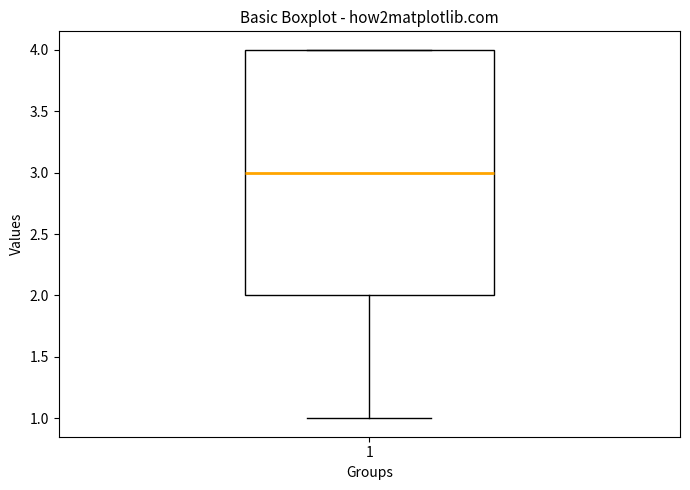

Transcribe this box plot: give where the median line is, the range the box spans, and where the two whiskers end, as read against the y-axis. The values are not printed on the chart, so give them approximately, as read against the axis.

median 3, box 2 to 4, whiskers 1 to 4